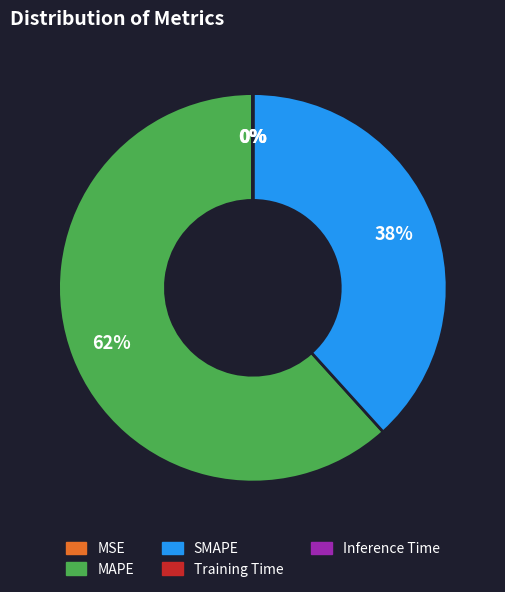

Which category has the biggest portion of the pie?

MAPE